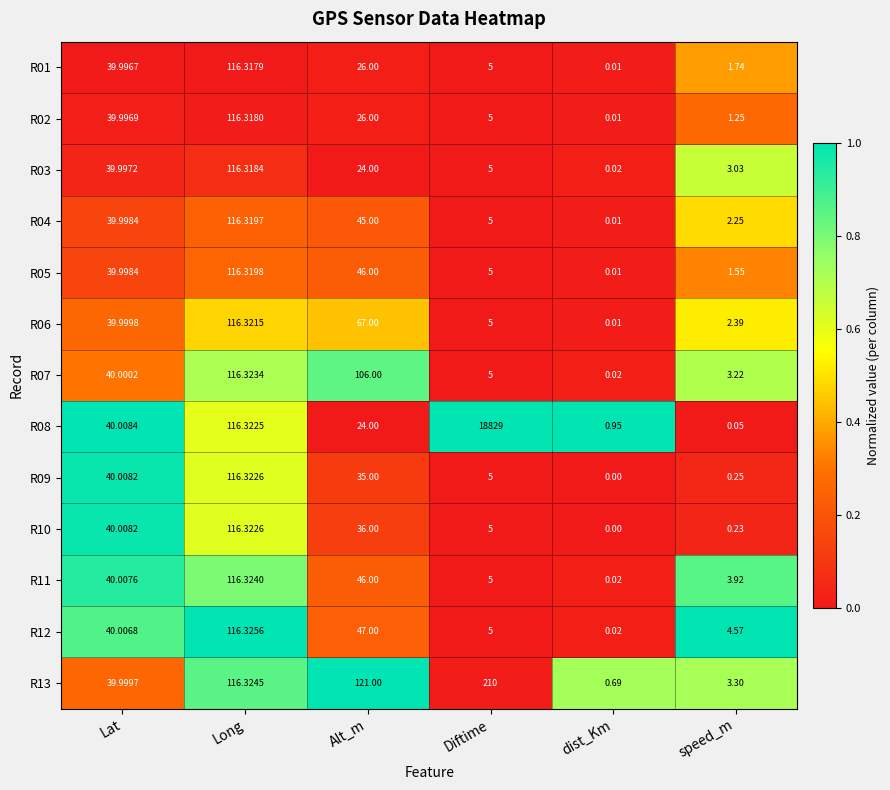

Which series has the largest total across all categories?

R08